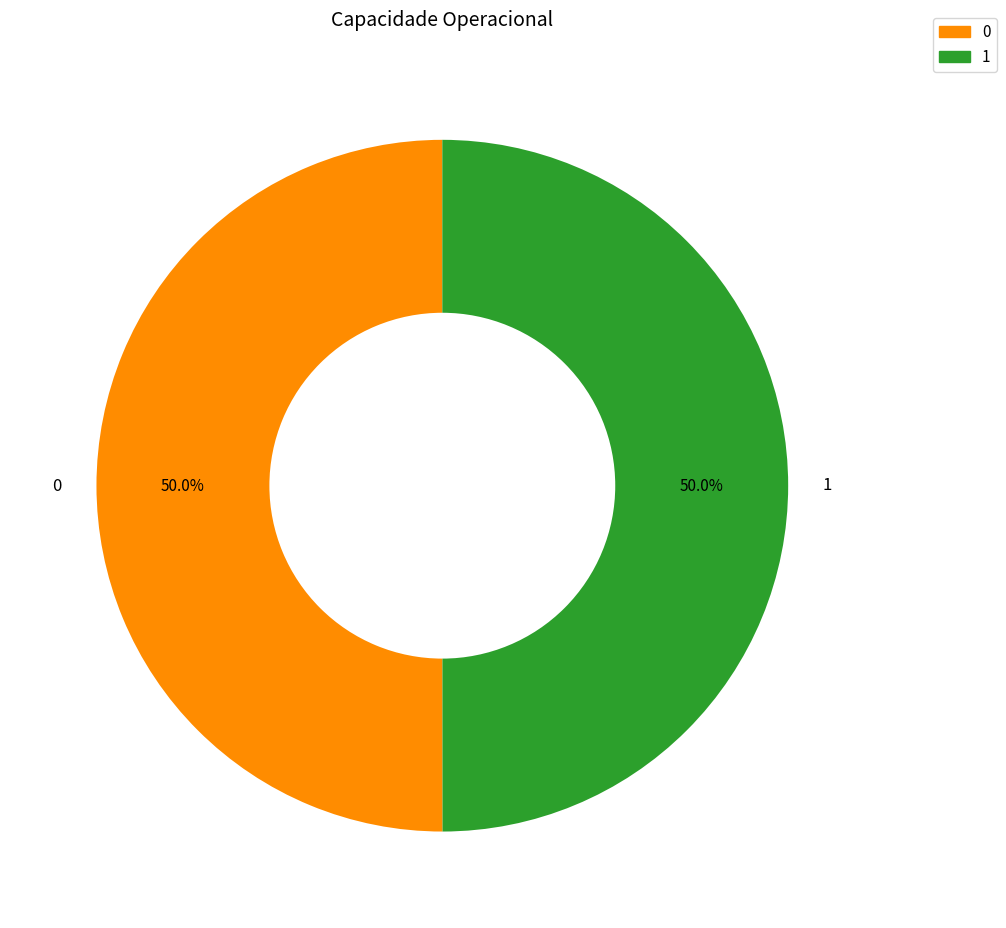

What percentage is the 0 slice, to the nearest percent?

50%